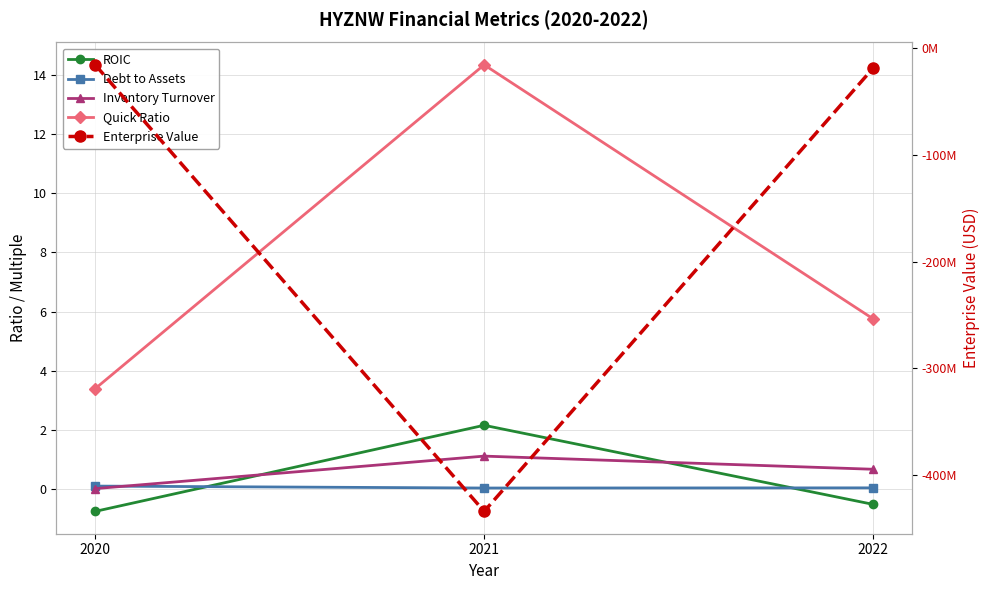

What is the difference between the maximum and minimum values in the Quick Ratio series?

11.0